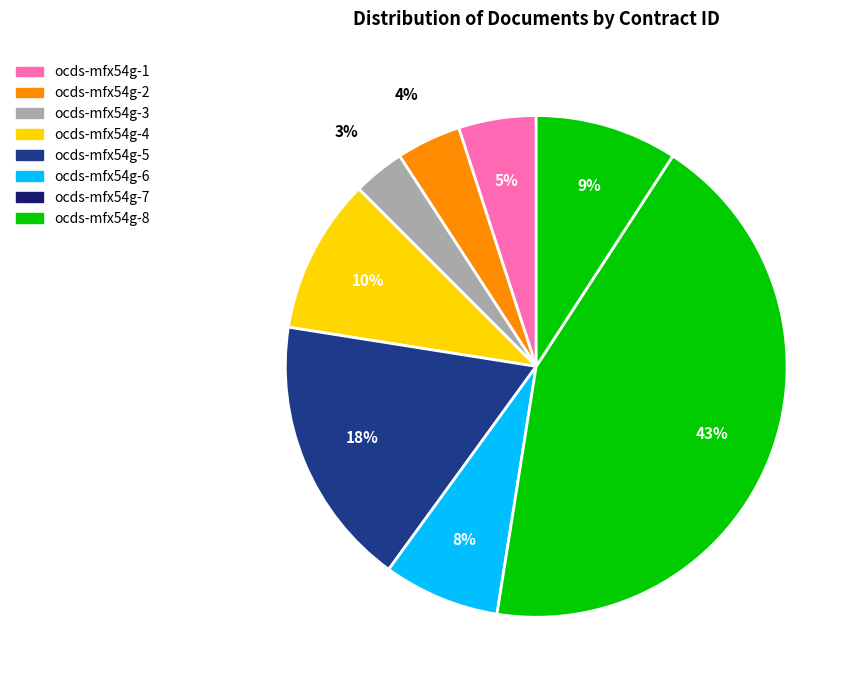

Is it true that ocds-mfx54g-2 is 4% of the pie?

True